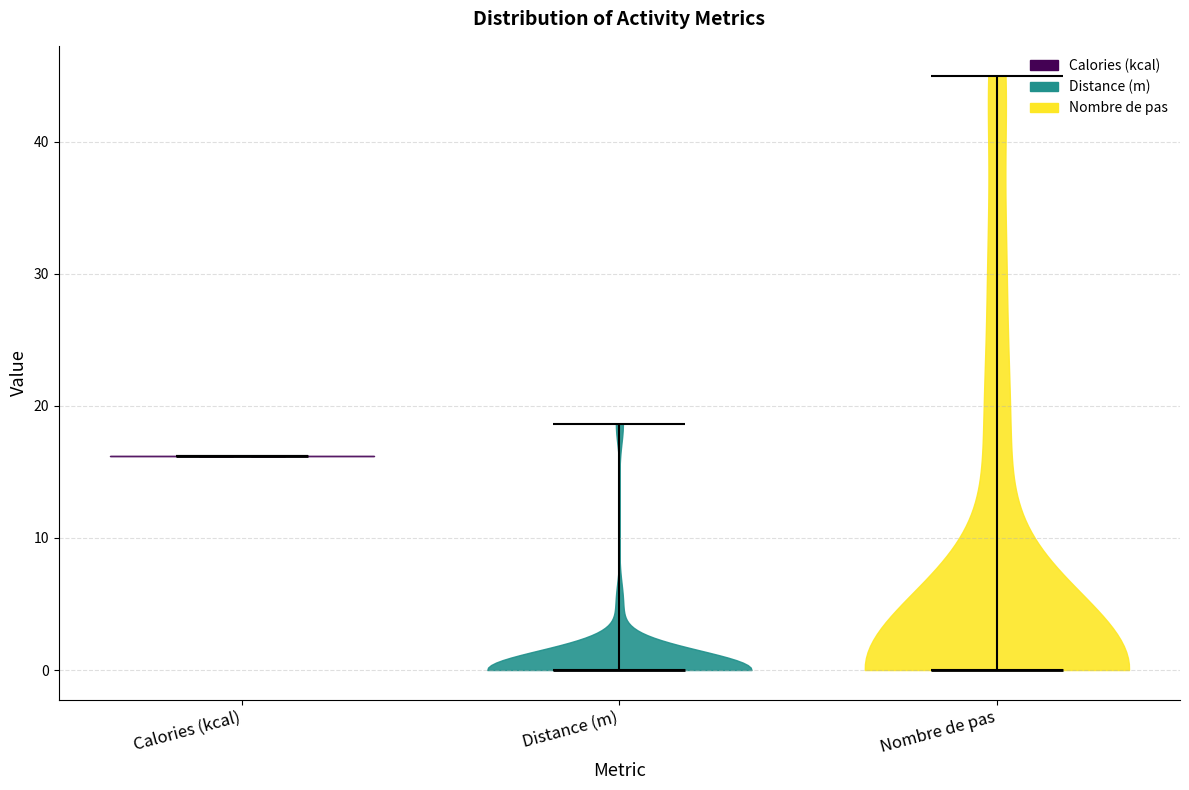

What is the lowest point the violin for Calories (kcal) reaches on the y-axis? The values are not printed on the chart, so give them approximately, as read against the axis.

16